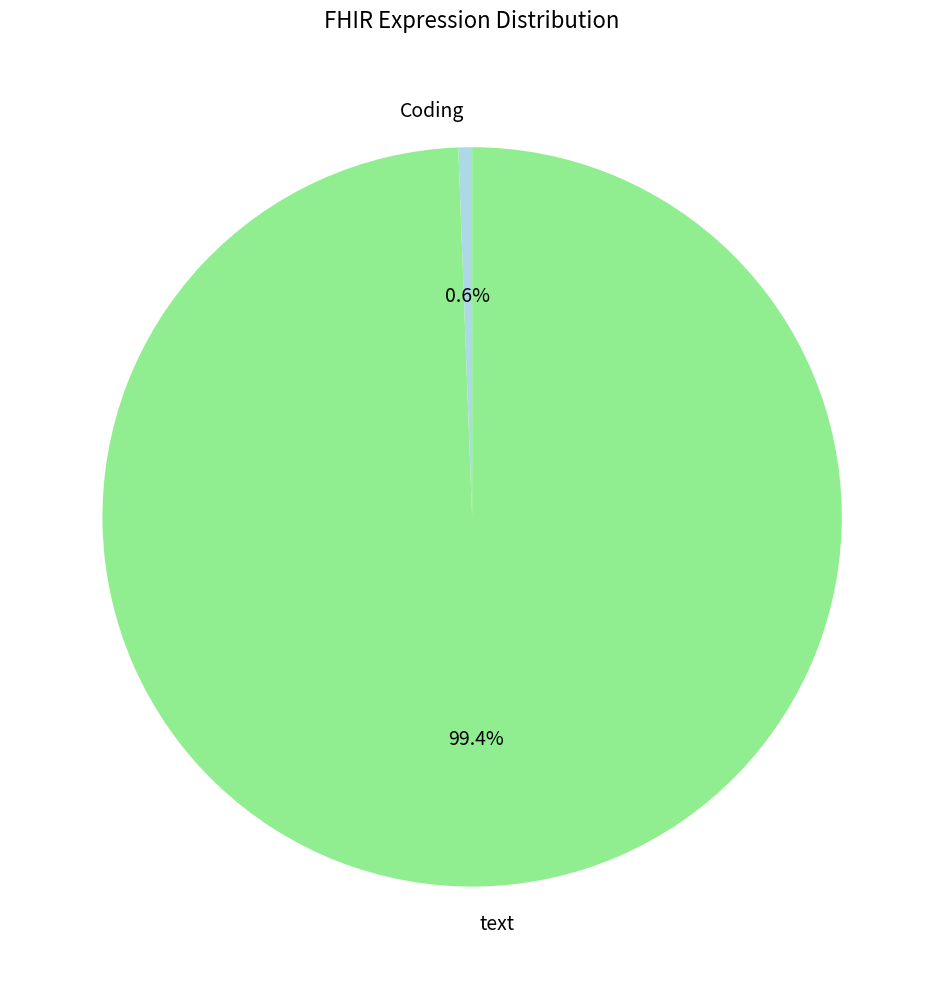

Which slice is the smallest?

Coding